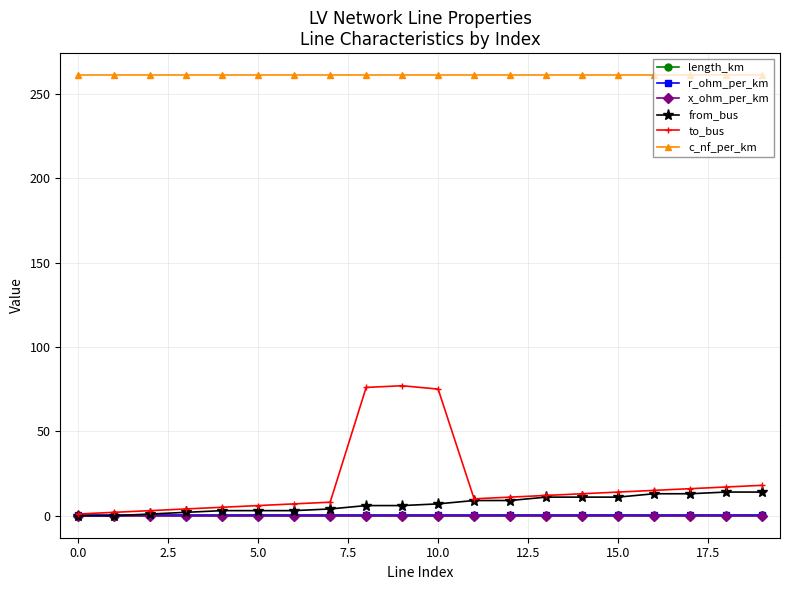

At how many categories does at least one series exceed 232?

20